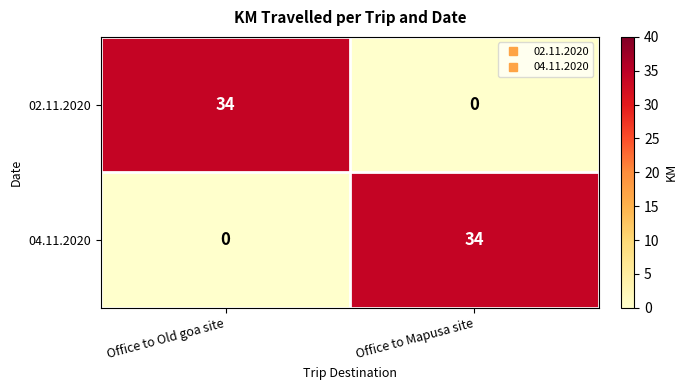

What is the total value across all series at Office to Mapusa site?

34